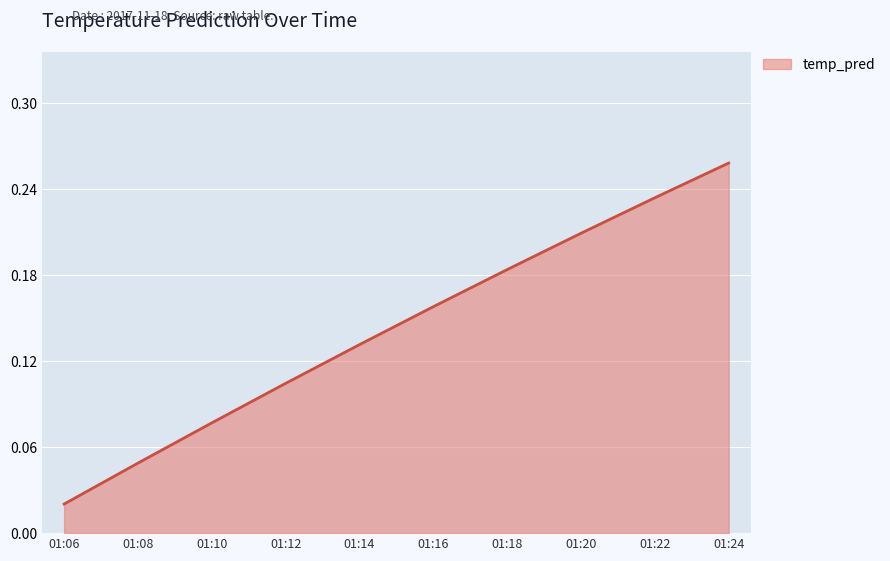

Which has a higher value, 01:08 or 01:10?

01:10